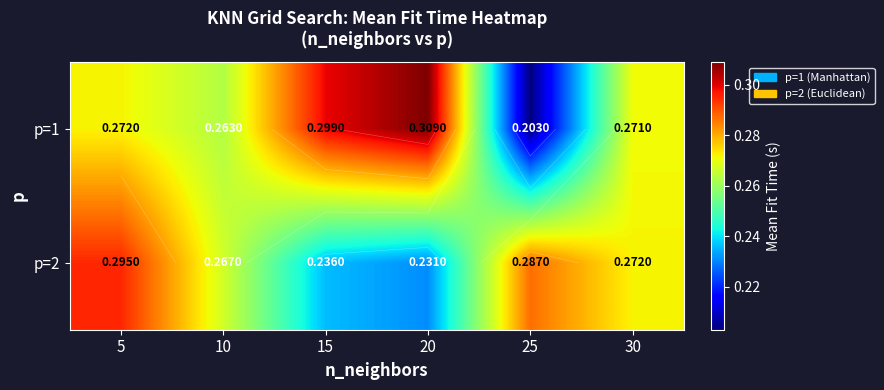

What is the greatest value displayed?

0.3